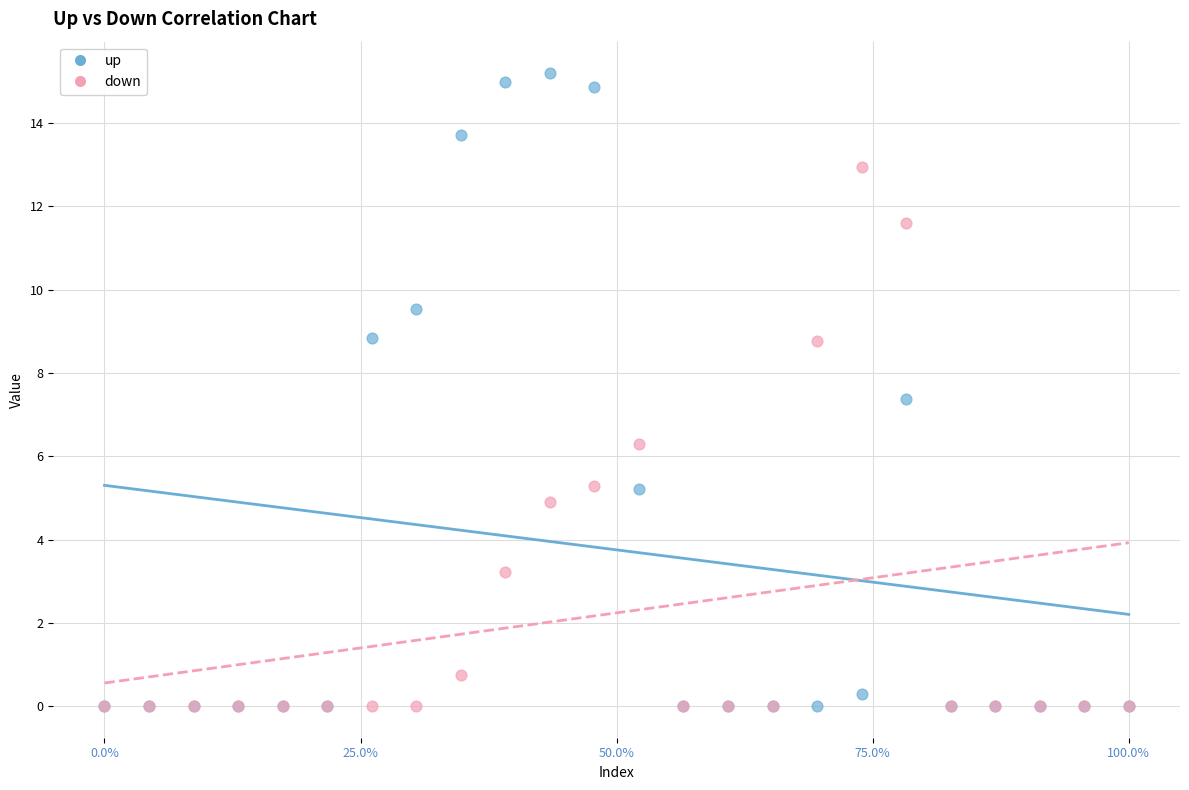

Across all series, what Y value is closest to 7?

7.4